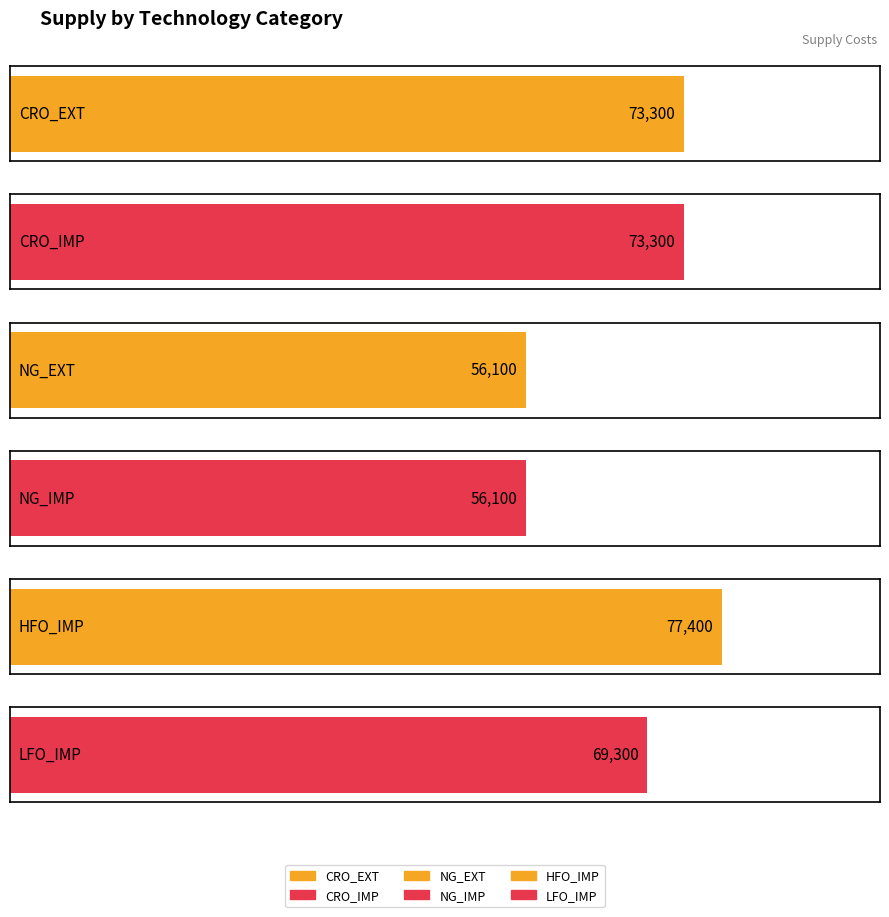

What is the average value of the LFO_IMP series?

69300